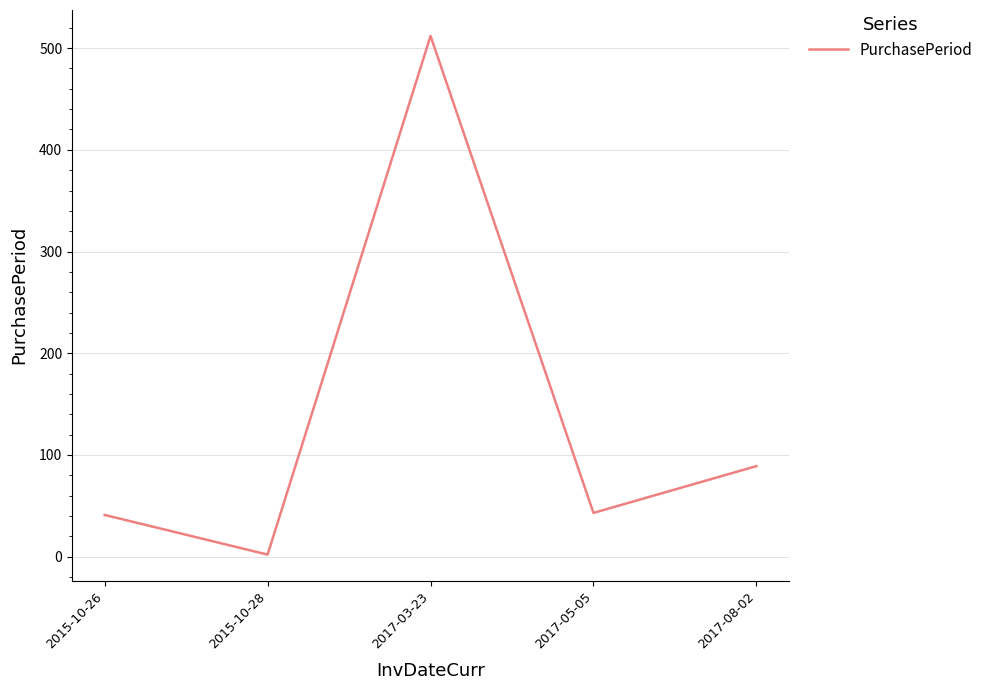

What is the smallest value displayed?

2